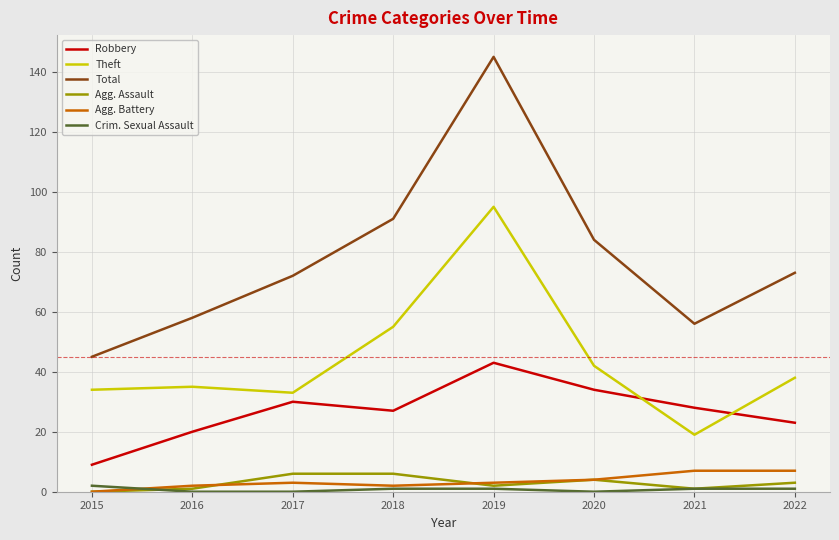

Reading right to left, what are all the values shown in this chart?

Robbery: 23	28	34	43	27	30	20	9
Theft: 38	19	42	95	55	33	35	34
Total: 73	56	84	145	91	72	58	45
Agg. Assault: 3	1	4	2	6	6	1	0
Agg. Battery: 7	7	4	3	2	3	2	0
Crim. Sexual Assault: 1	1	0	1	1	0	0	2